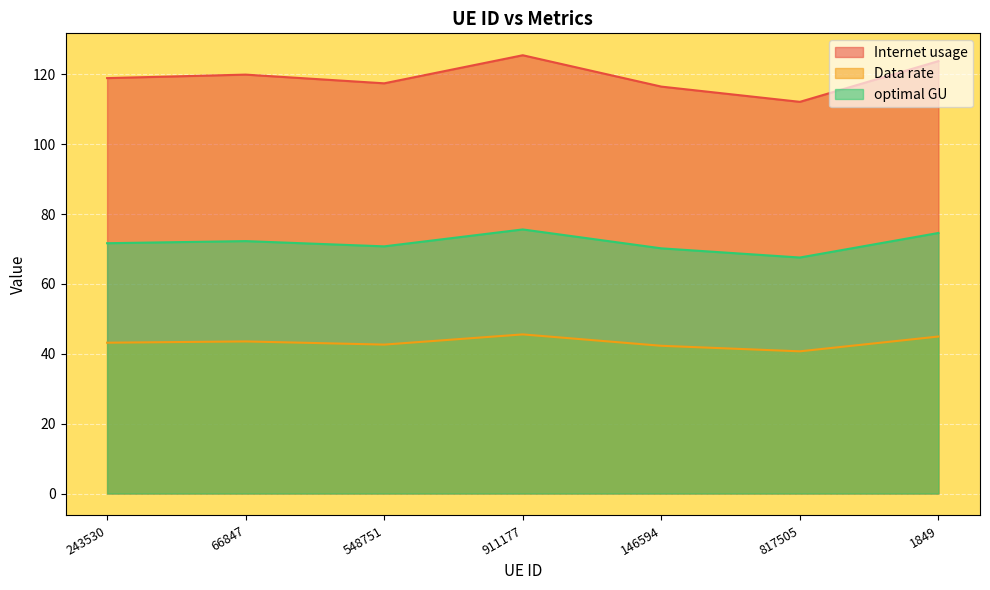

At how many categories does at least one series exceed 75?

7